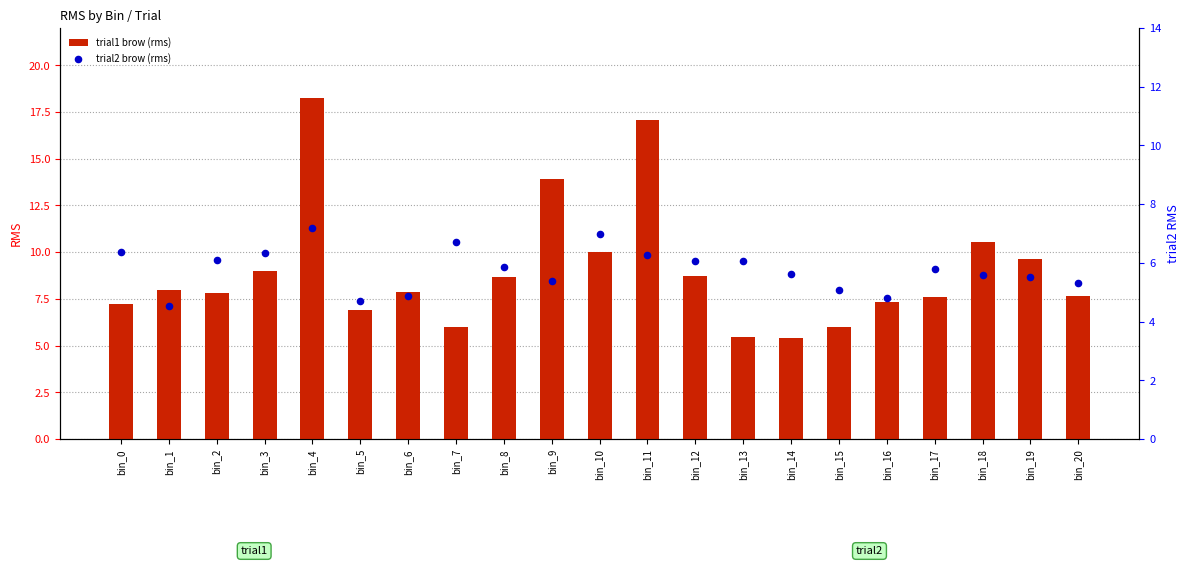

Which series has the largest total across all categories?

trial1 brow (rms)